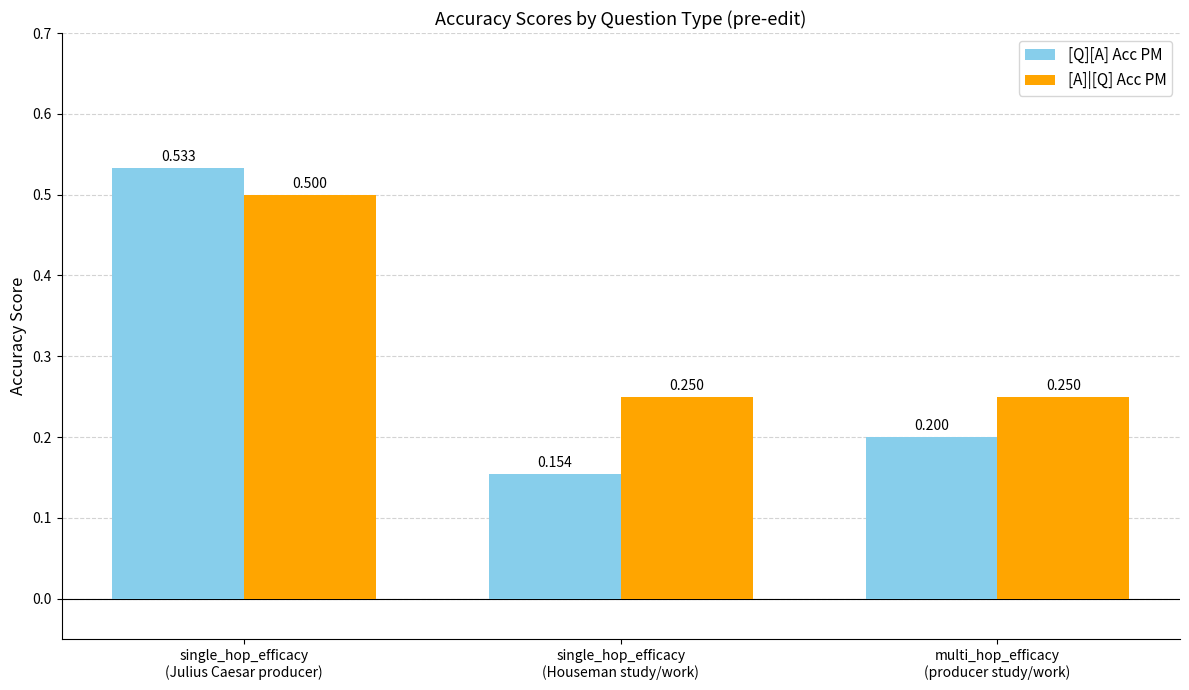

At how many categories does at least one series exceed 0?

3